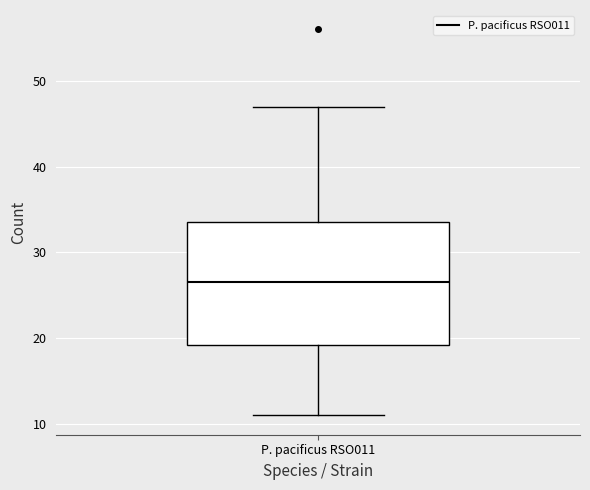

Transcribe this box plot: give where the median line is, the range the box spans, and where the two whiskers end, as read against the y-axis. The values are not printed on the chart, so give them approximately, as read against the axis.

median 27, box 19 to 34, whiskers 11 to 47